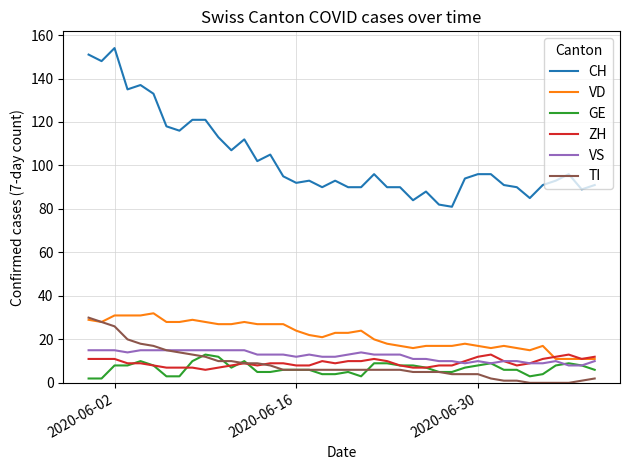

True or false: GE and CH intersect in this chart.

False